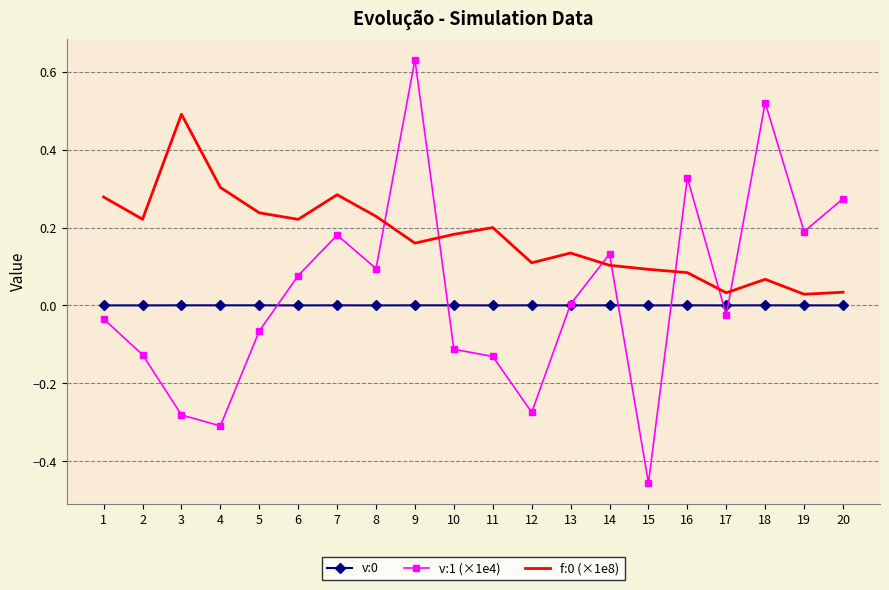

True or false: f:0 (×1e8) has a value of 0.2 at 14.

False